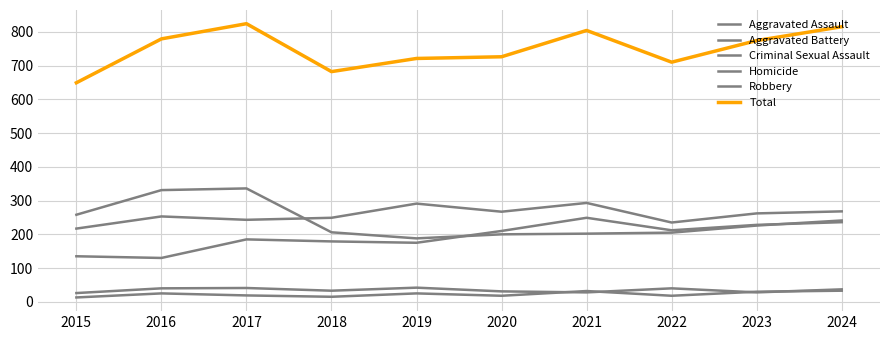

How many lines are shown in the chart?

6